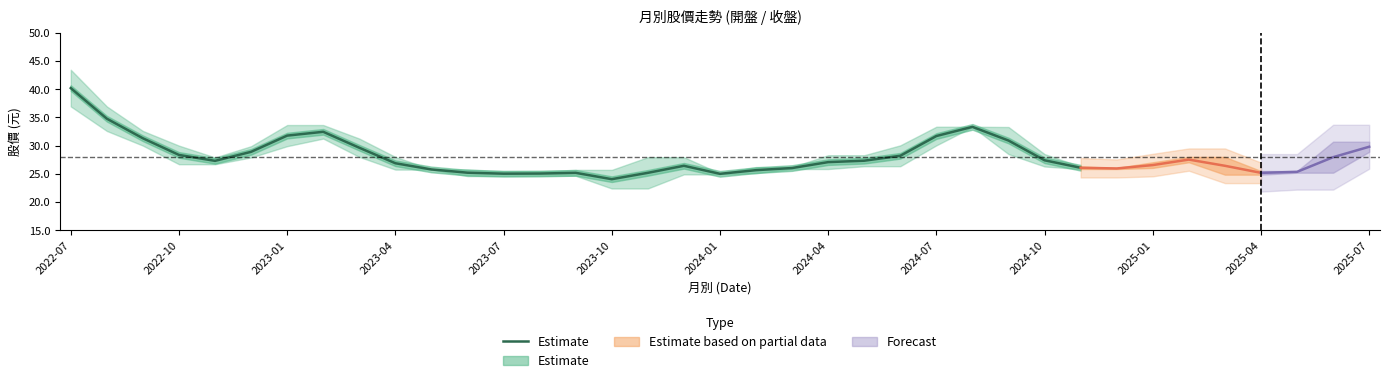

How many values are below 27?

13